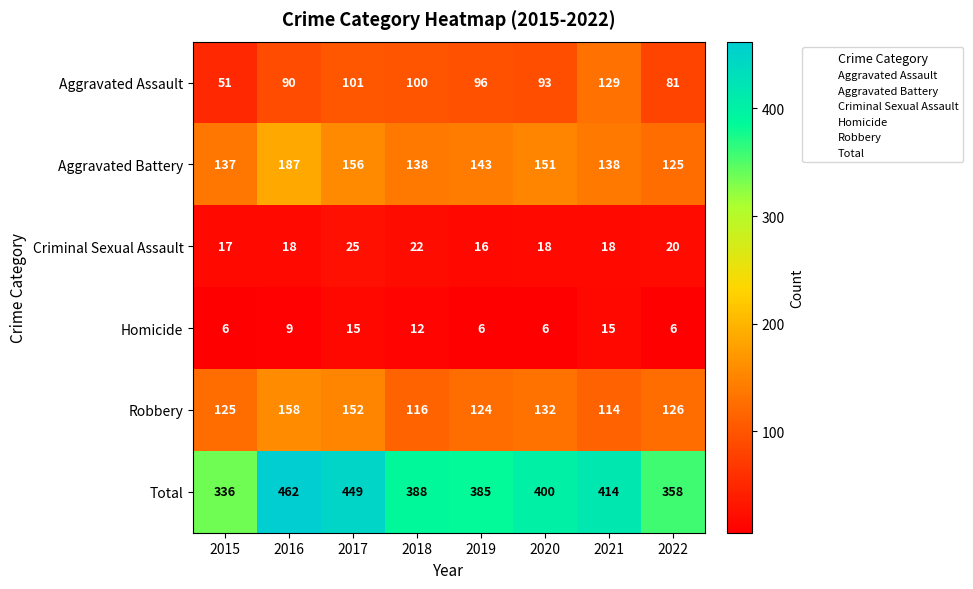

At which category is the sum across all series the highest?

2016